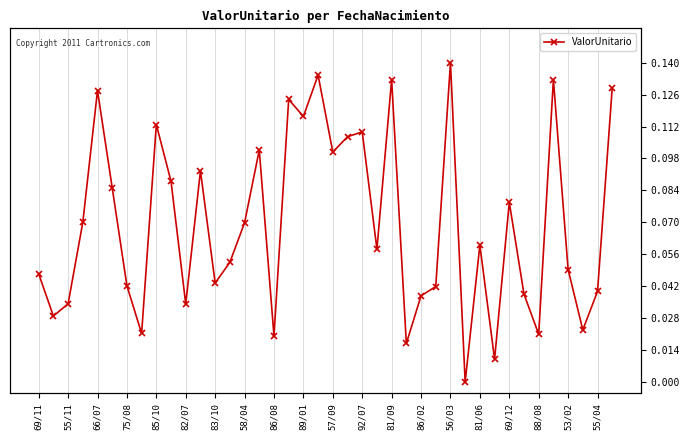

What is the average value?

0.1